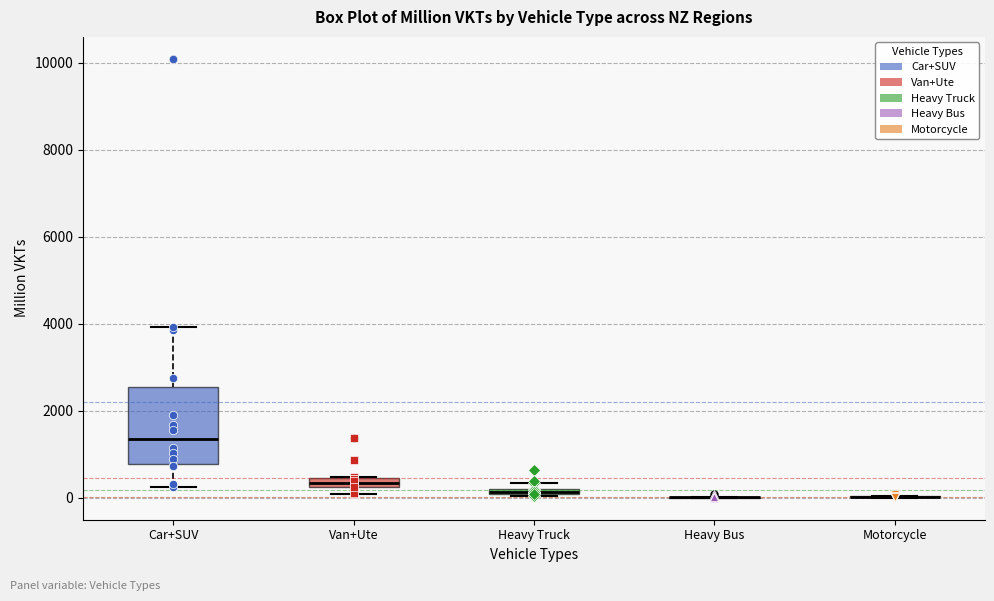

Which box is the tallest, from its lower edge to its upper edge?

Car+SUV